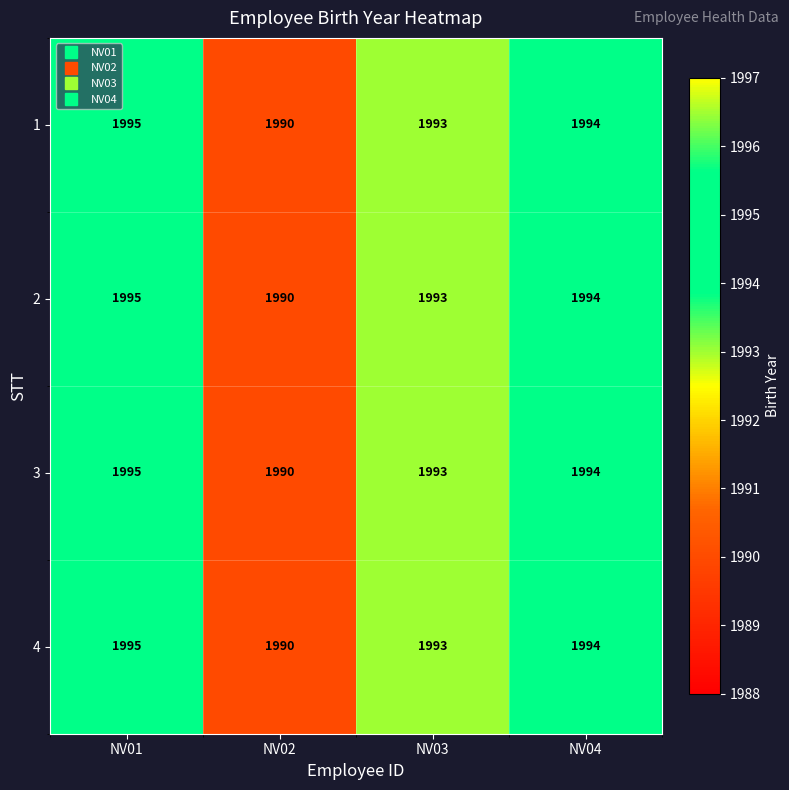

Is it true that 3 equals 1169 at NV03?

False